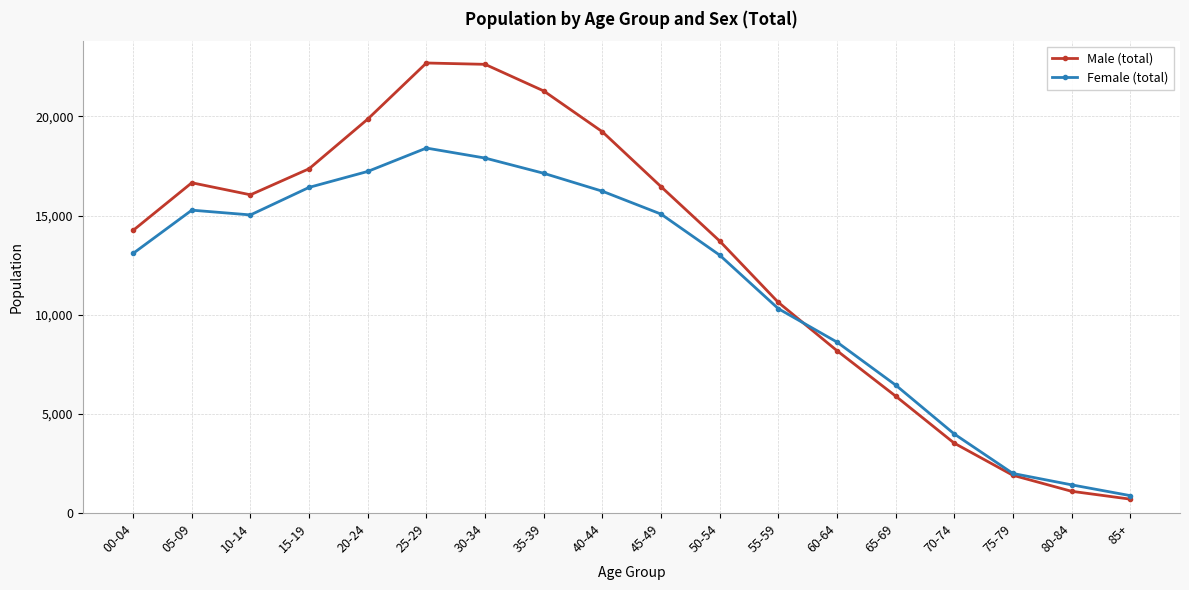

At which label does Female (total) reach its minimum?

85+